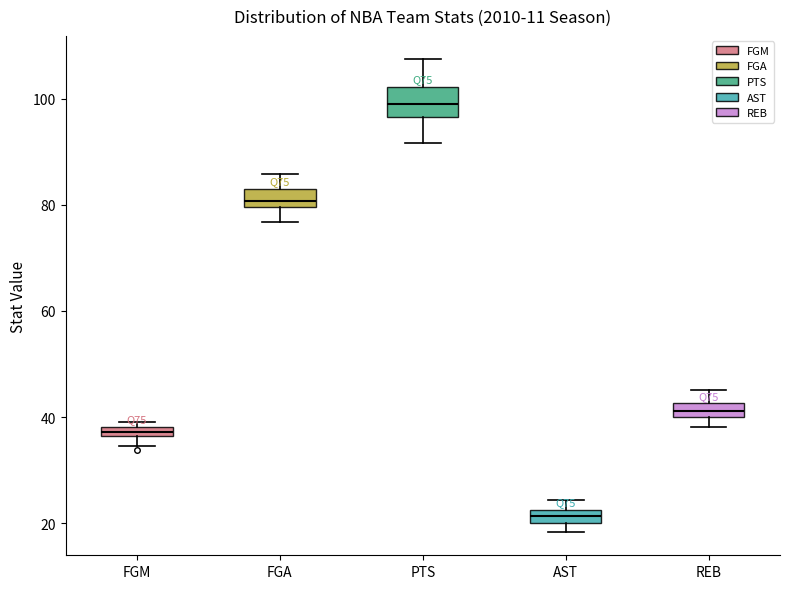

Which box is the tallest, from its lower edge to its upper edge?

PTS